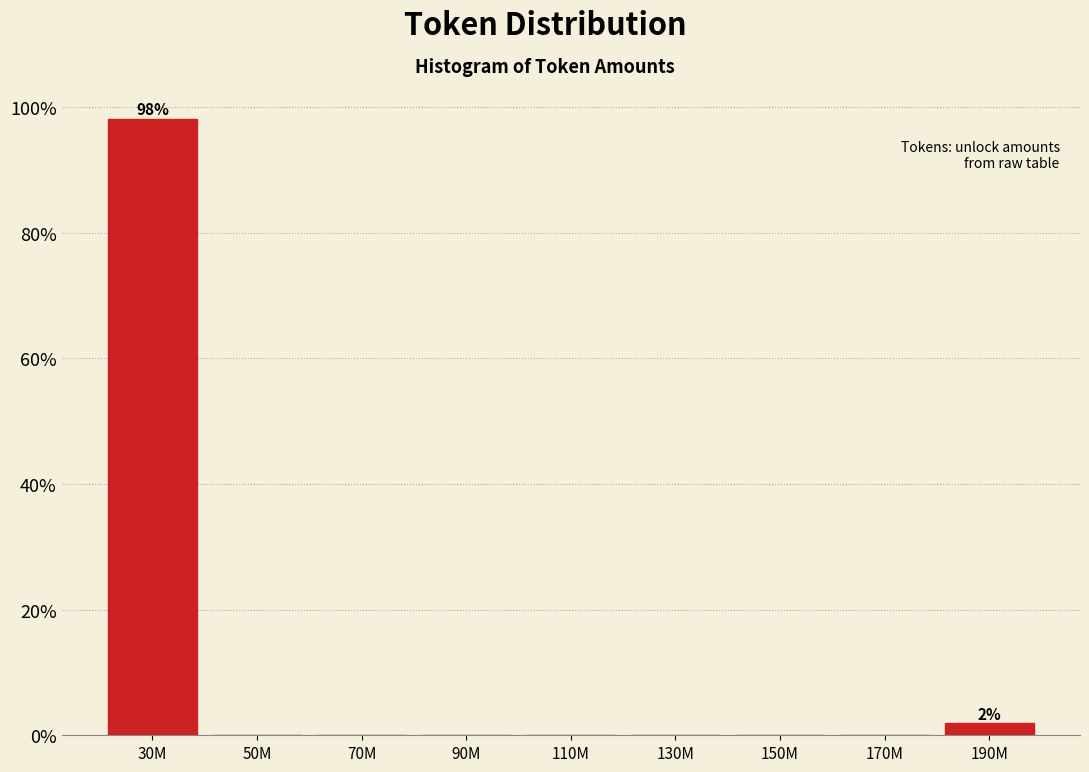

Reading right to left, extract all data points from this chart.

190M=1.9	170M=0.0	150M=0.0	130M=0.0	110M=0.0	90M=0.0	70M=0.0	50M=0.0	30M=98.1